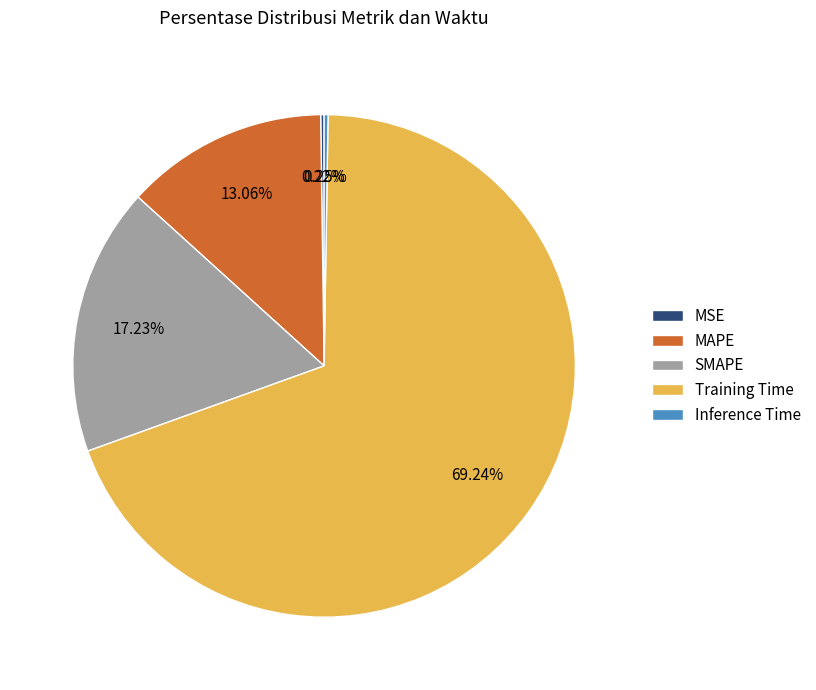

Which slice is the largest?

Training Time